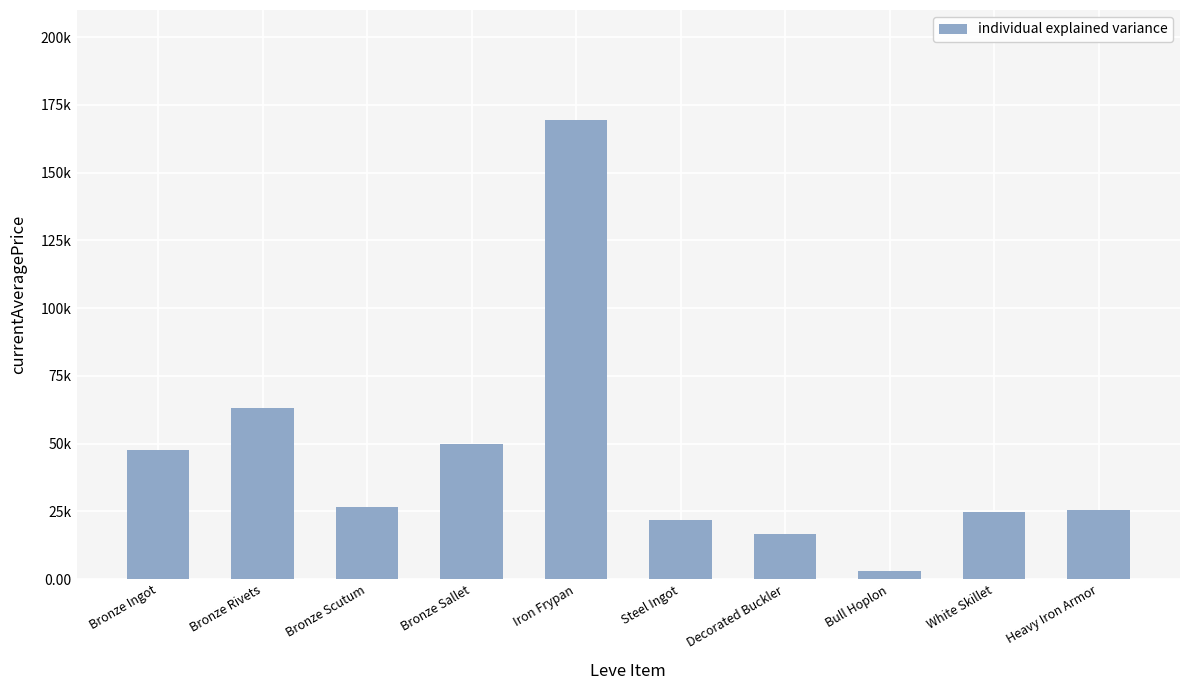

Are the bars horizontal?

No